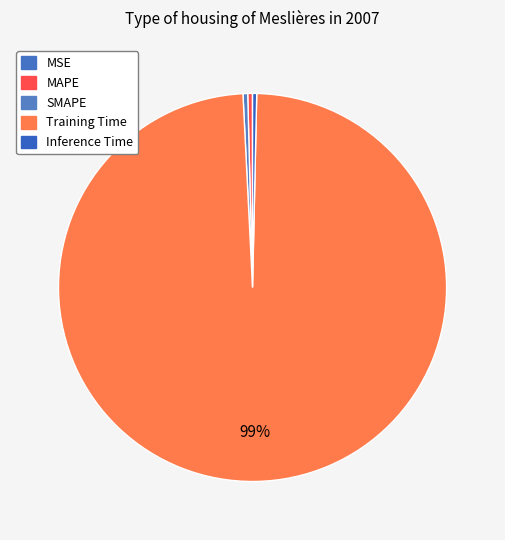

Does MAPE represent more than half of the total?

No